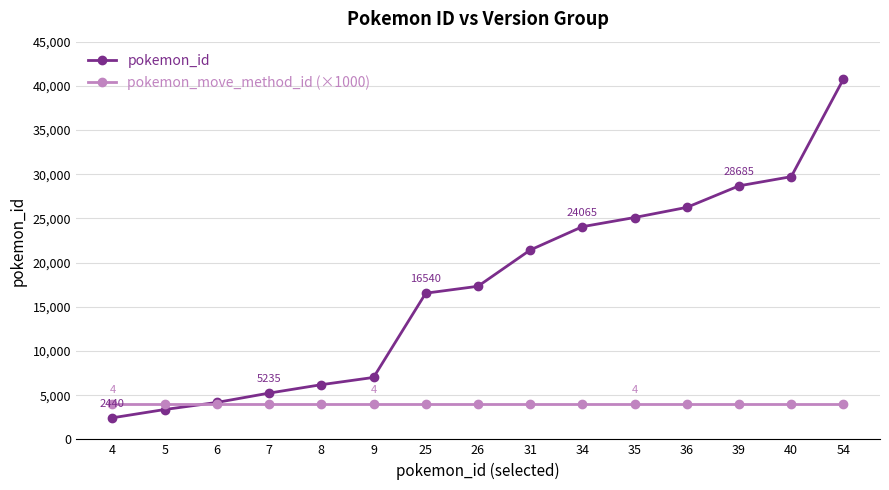

What value does the pokemon_move_method_id (×1000) series have at 39?

4000